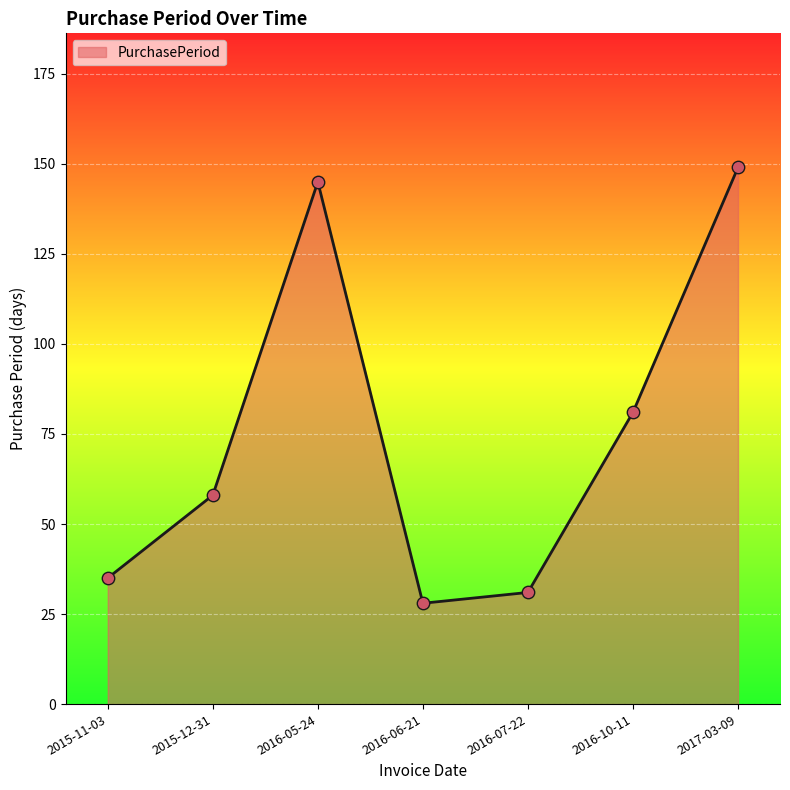

What is the ratio of the value at 2016-06-21 to the value at 2016-05-24?

0.2